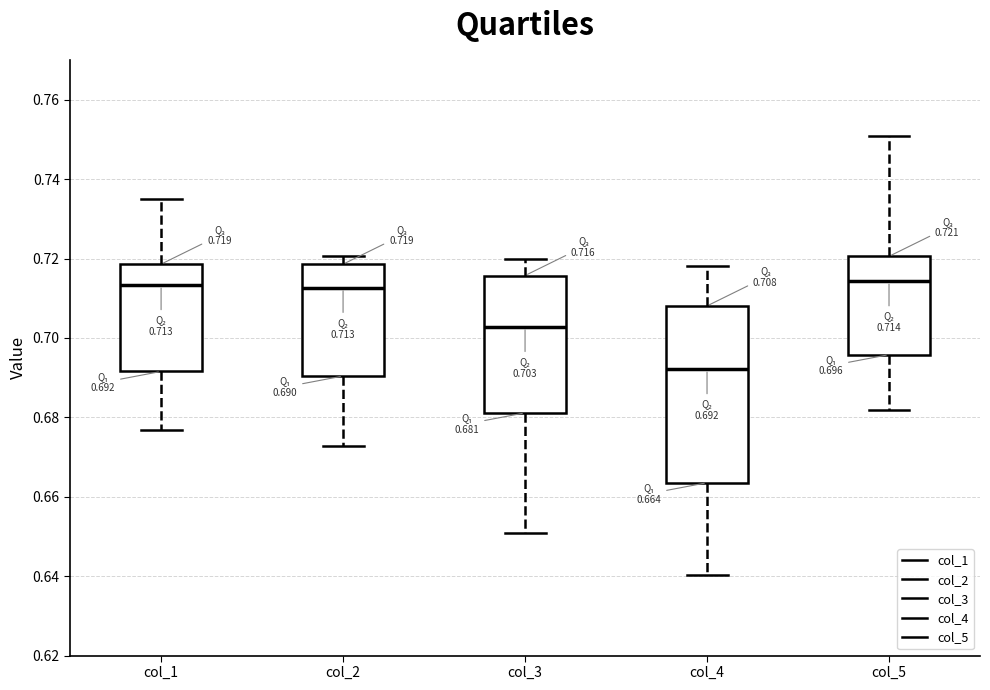

Which box is the tallest, from its lower edge to its upper edge?

col_4